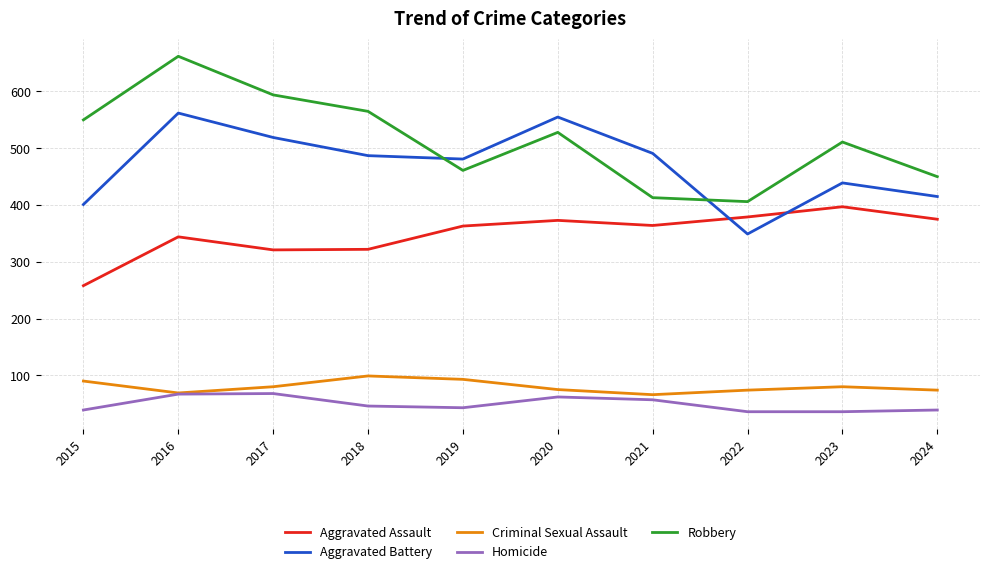

Rank the series by their maximum value, from highest to lowest.

Robbery, Aggravated Battery, Aggravated Assault, Criminal Sexual Assault, Homicide